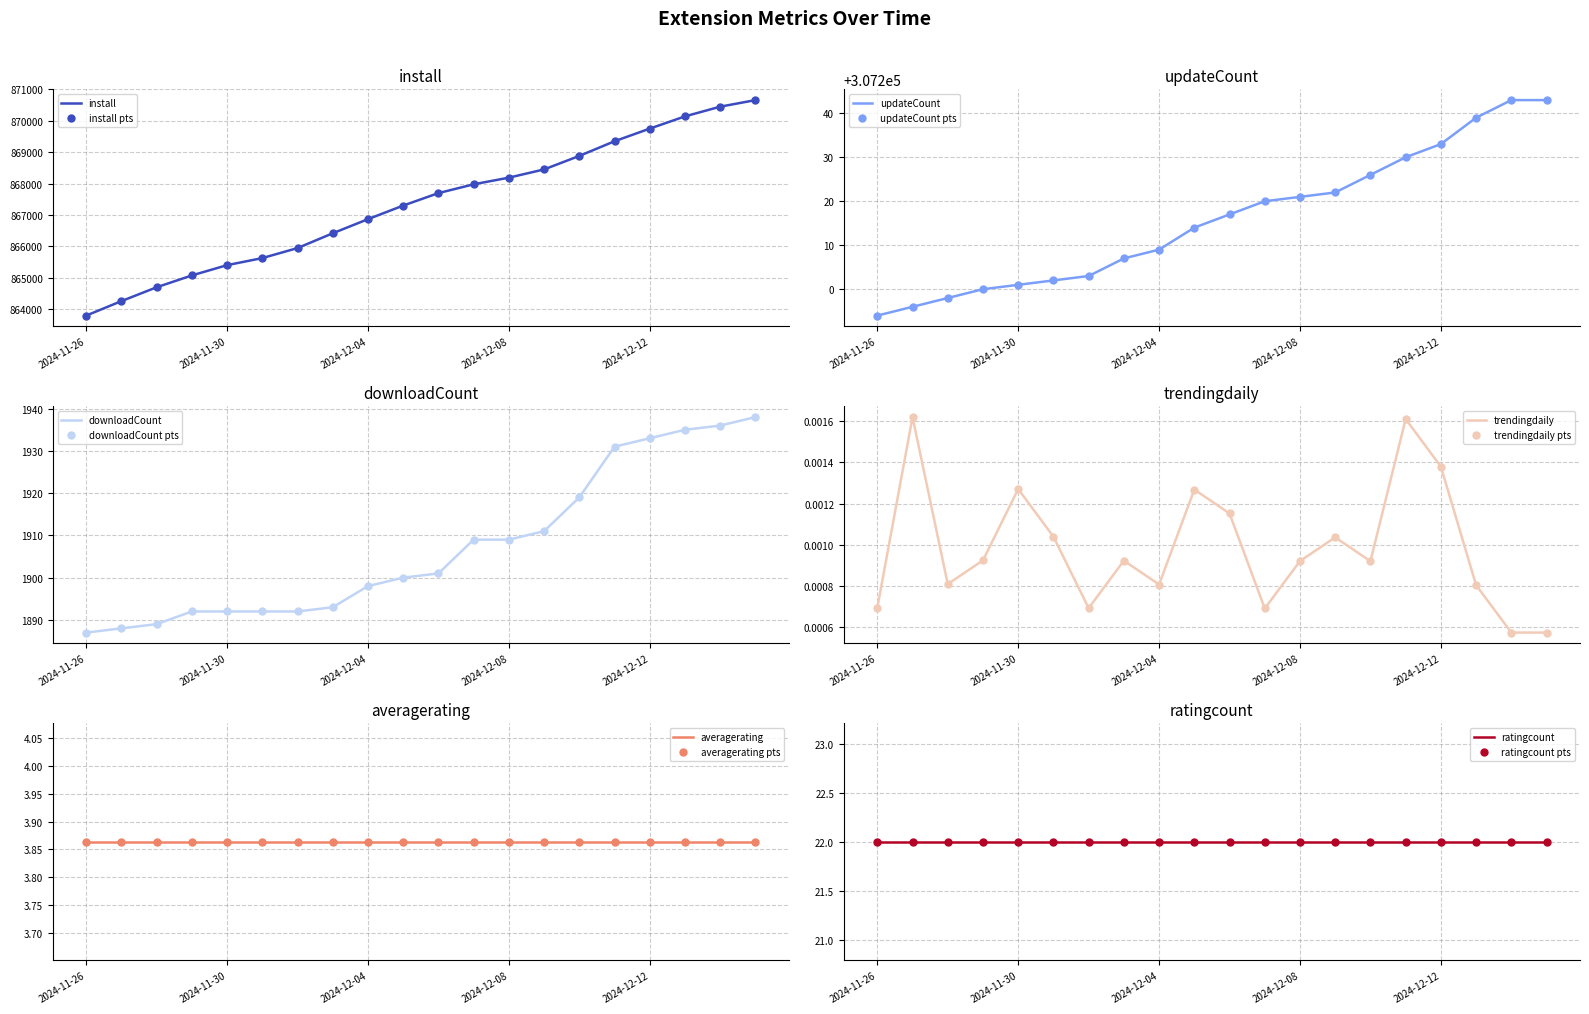

Which series contains the lowest Y value?

trendingdaily